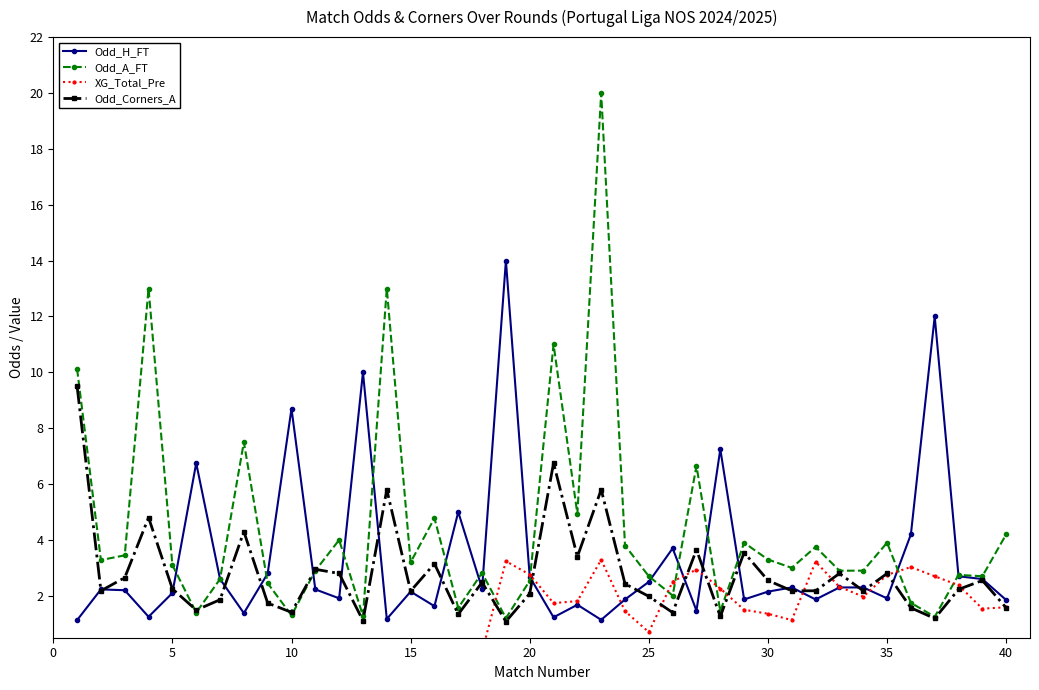

How many values in the Odd_A_FT series are below 3?

19